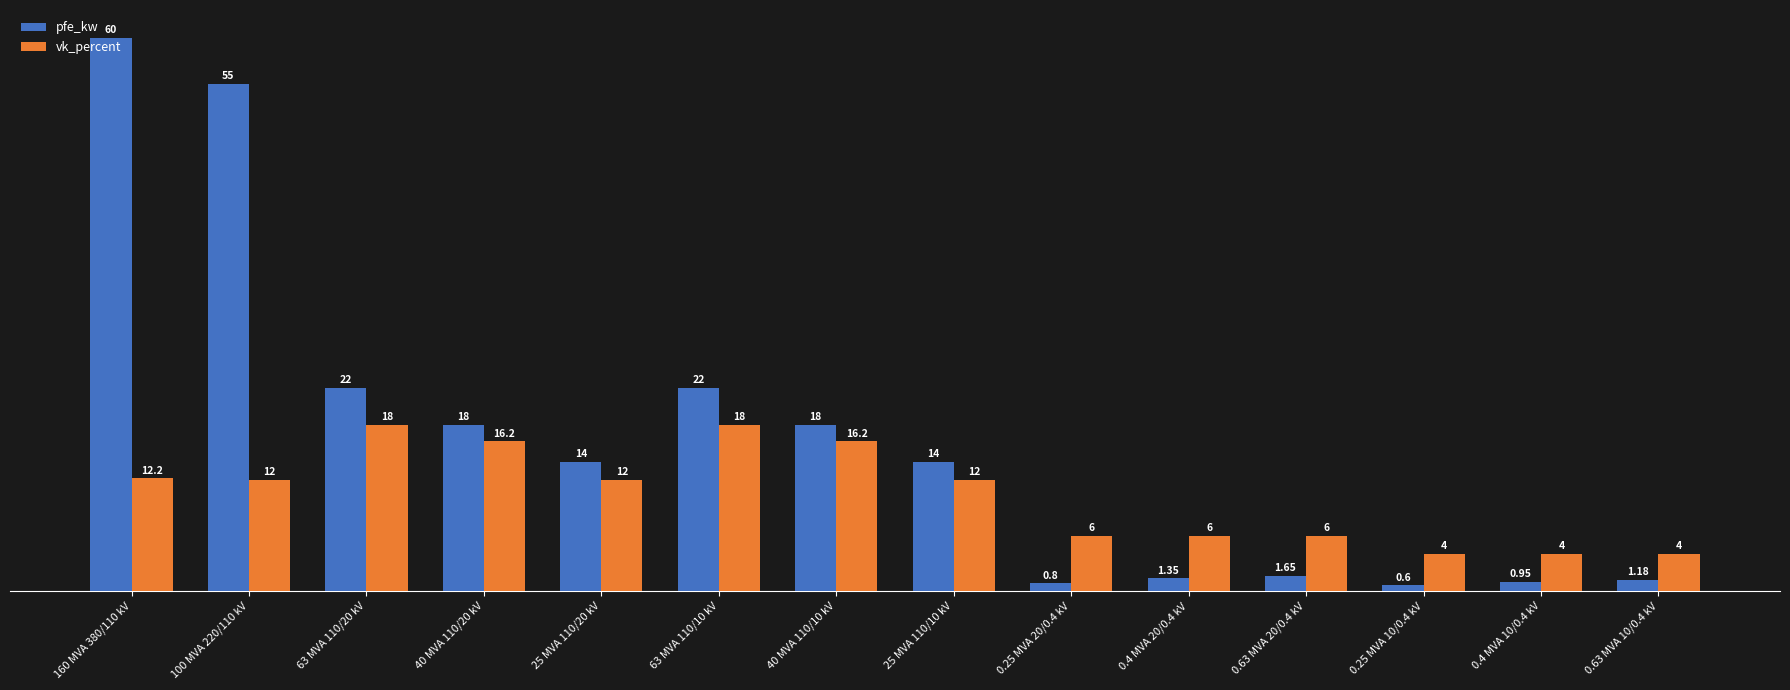

Does the chart contain any negative values?

No